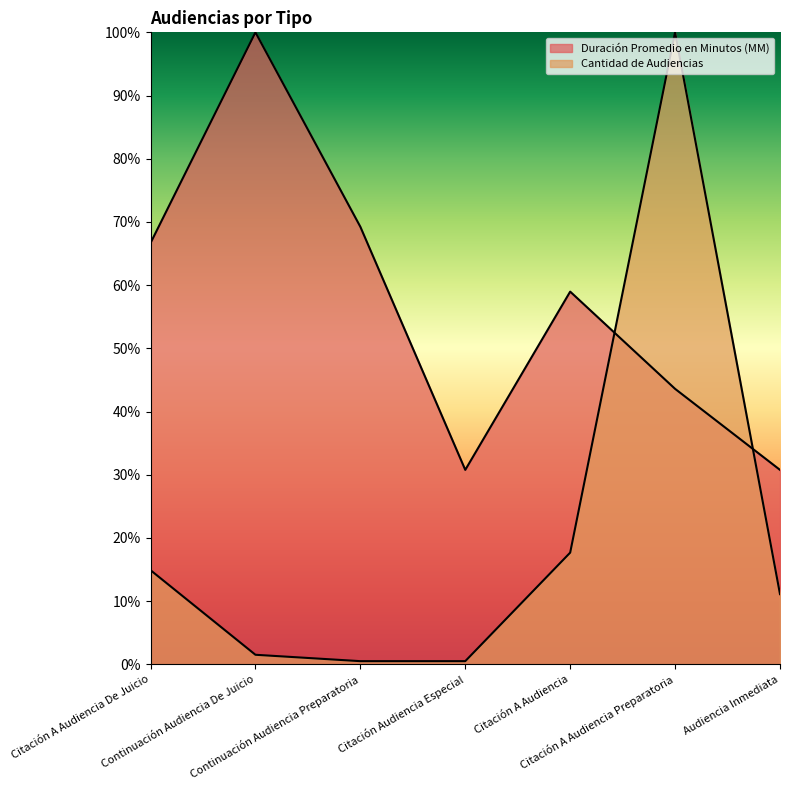

What is the value of the Cantidad de Audiencias point at the 1st from the left?

14.9